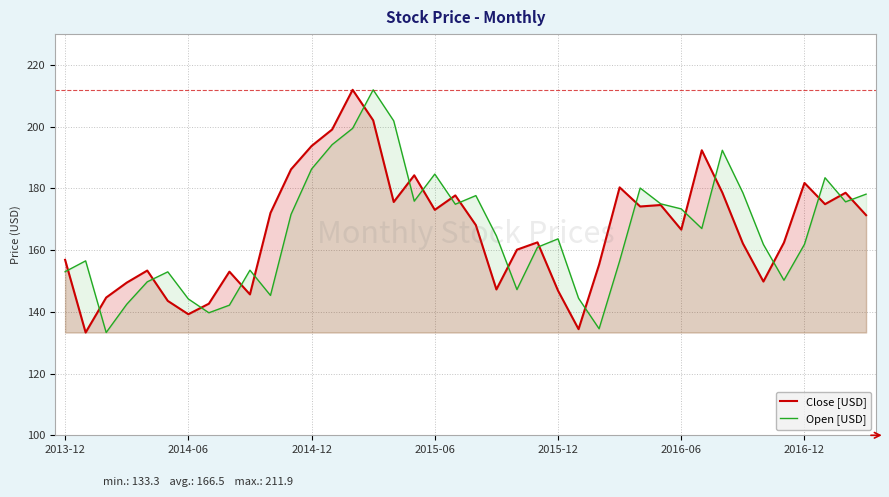

What is the minimum value shown in the chart?

133.3